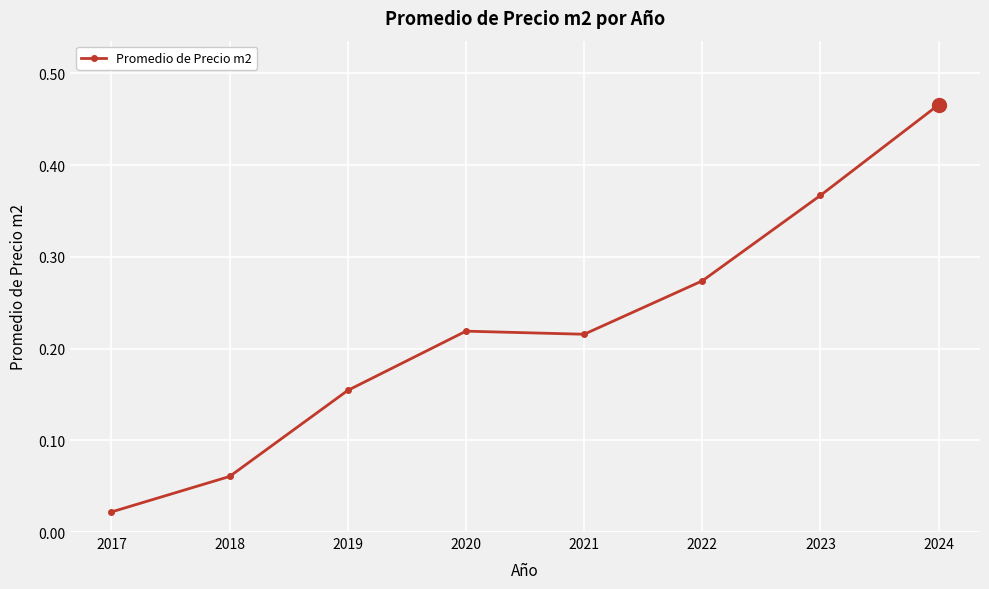

True or false: there are more than 1 points higher than both neighbors.

False